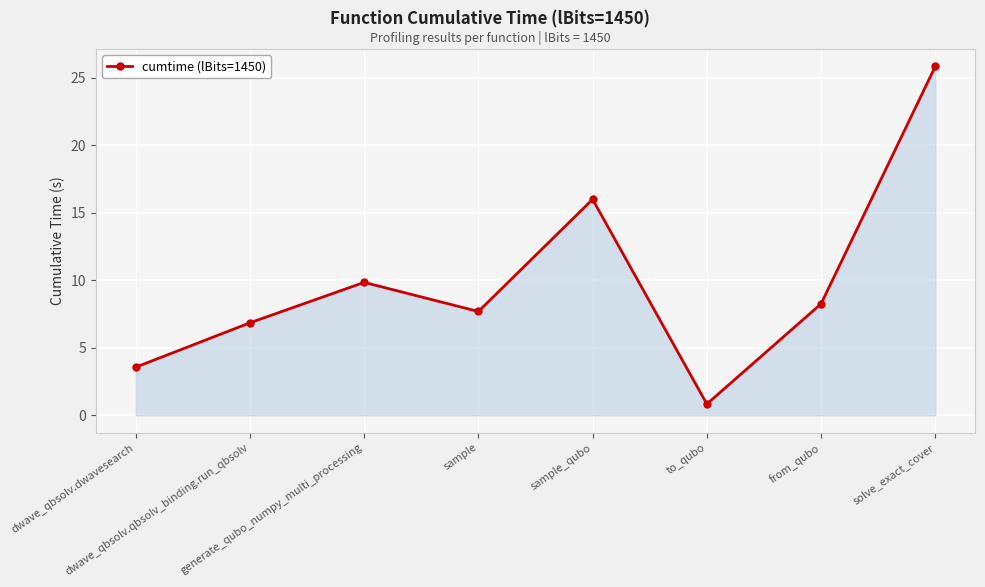

The chart shows a value of 3.6 at dwave_qbsolv.dwavesearch. True or false?

True